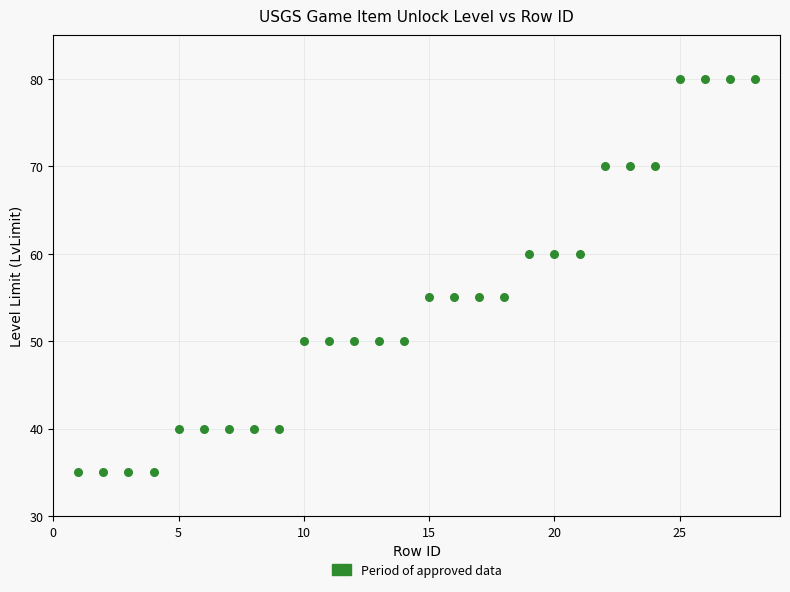

What is the range of Y values (max minus min)?

45